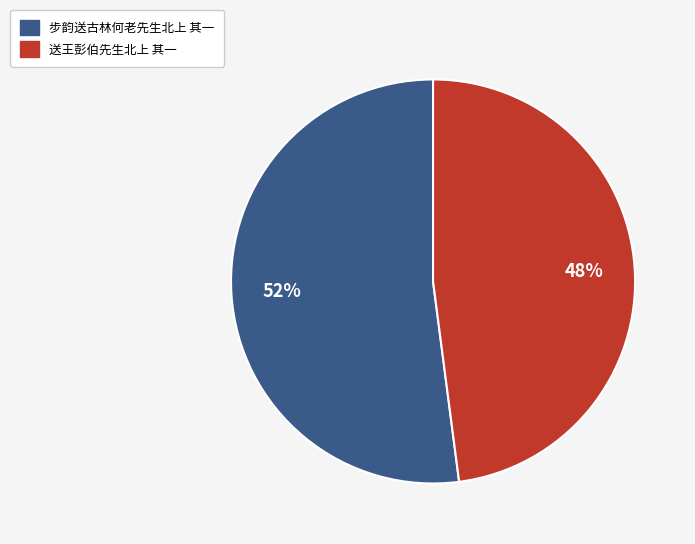

Rank the categories by value from highest to lowest.

步韵送古林何老先生北上 其一, 送王彭伯先生北上 其一